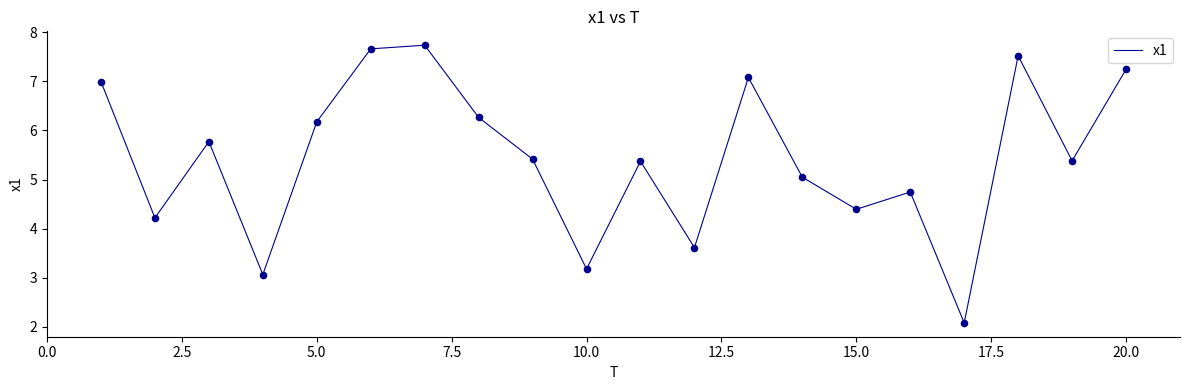

What is the maximum value shown in the chart?

7.7